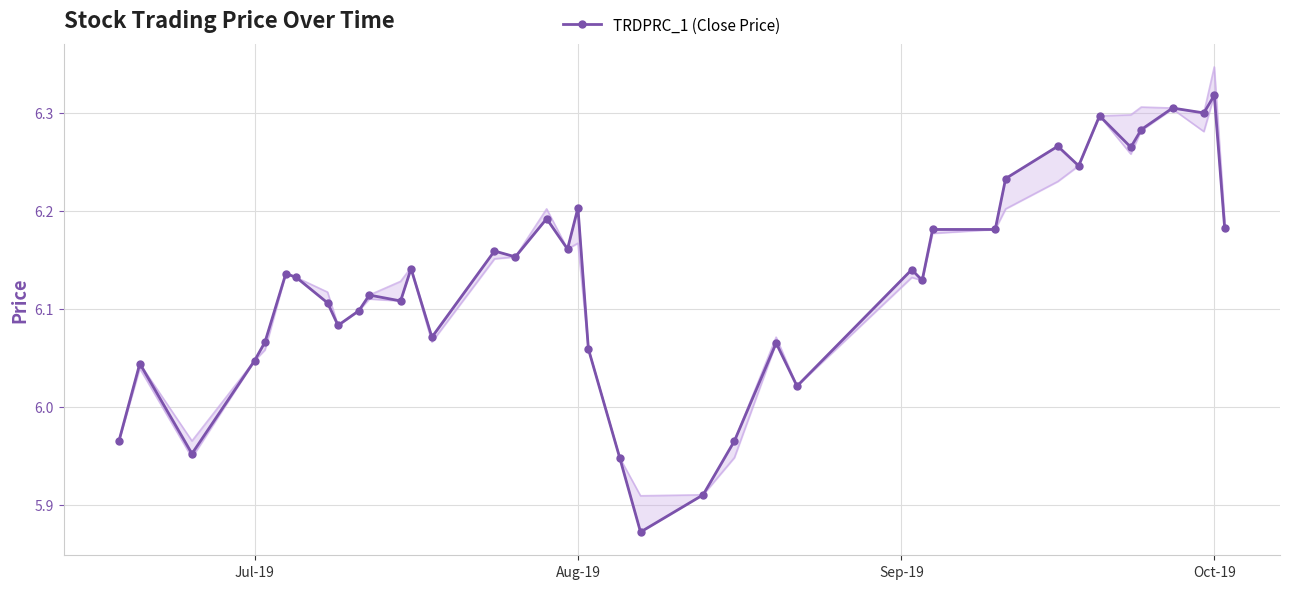

True or false: TRDPRC_1 (Close Price) has more than 0 points higher than both neighbors.

True